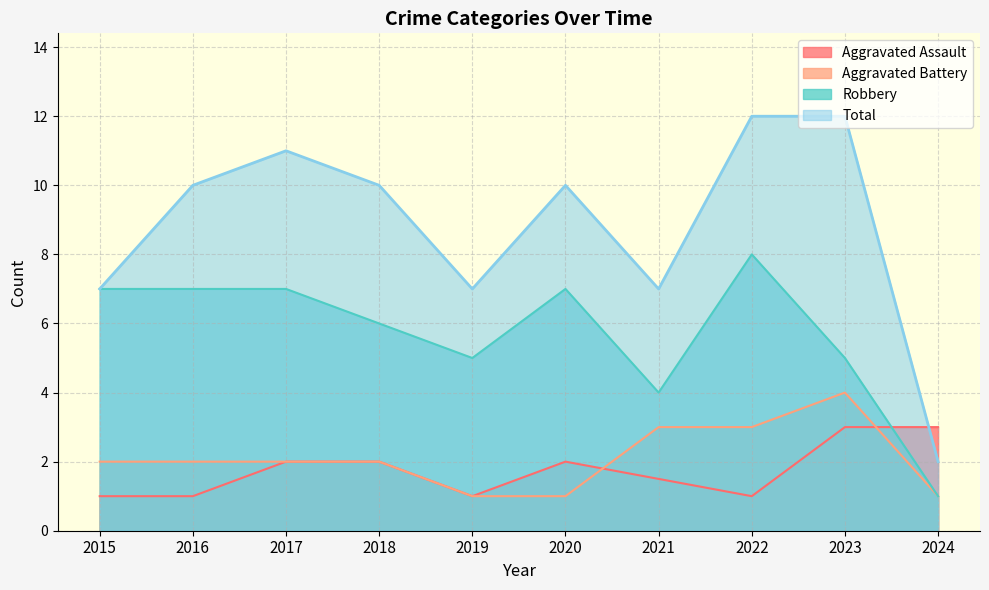

How many values in the Robbery series are below 7?

5